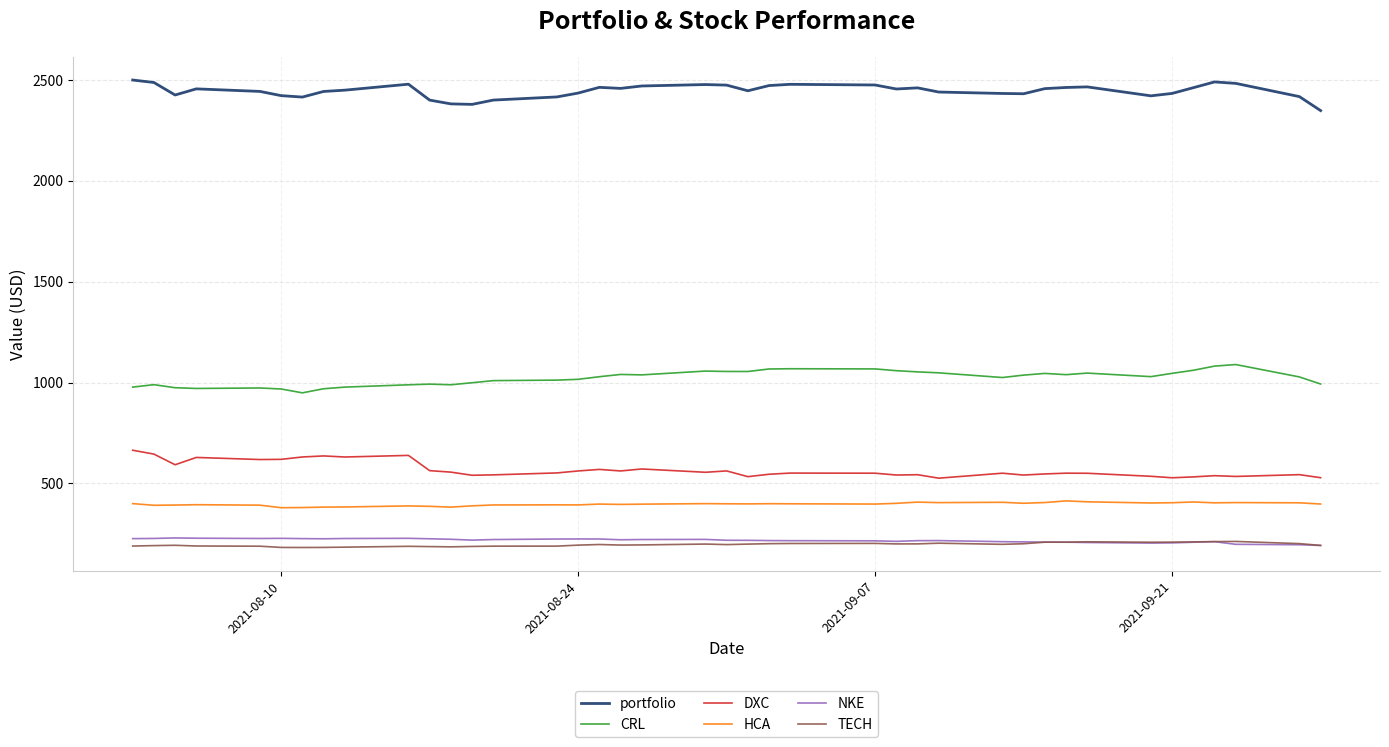

Count the number of data series in this chart.

6